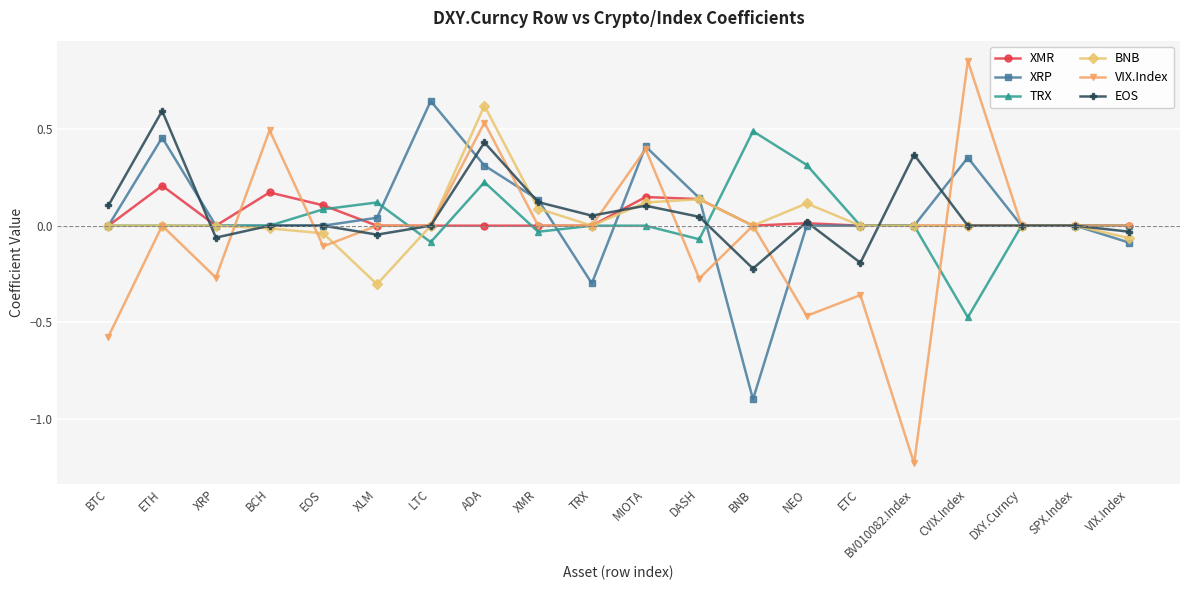

How many data points does each series have?

20